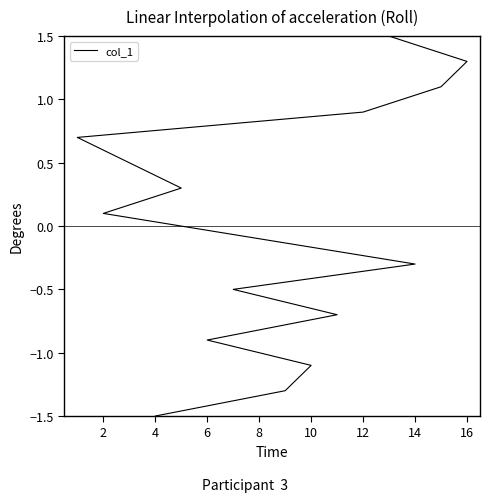

Which has a higher value, 2 or 6?

6